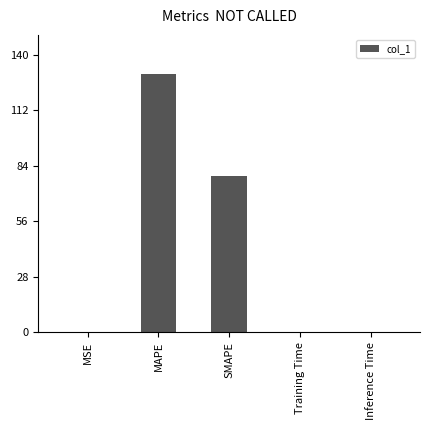

Are the bars grouped side by side (vs. stacked)?

No